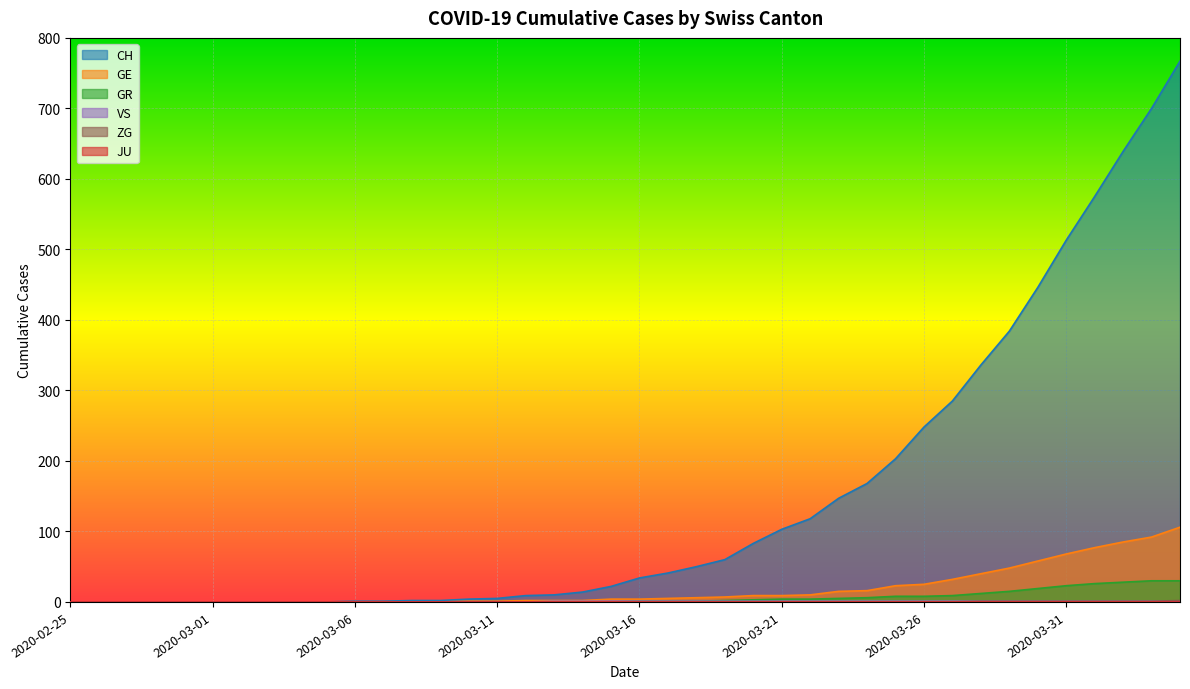

The value of CH at 2020-02-25 is -382. True or false?

False